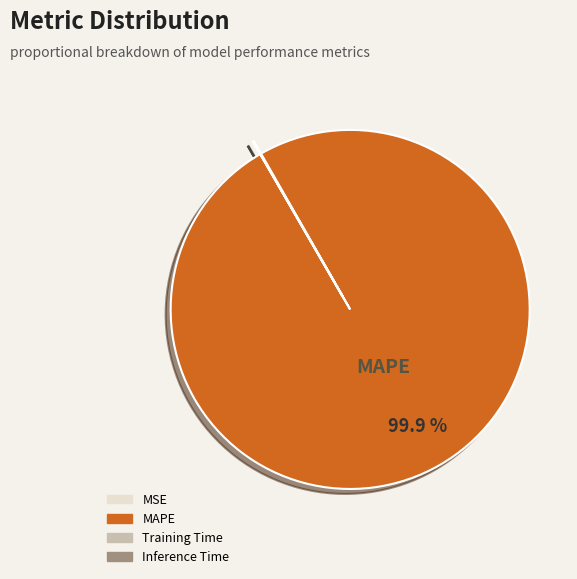

Does any single category account for the majority?

Yes